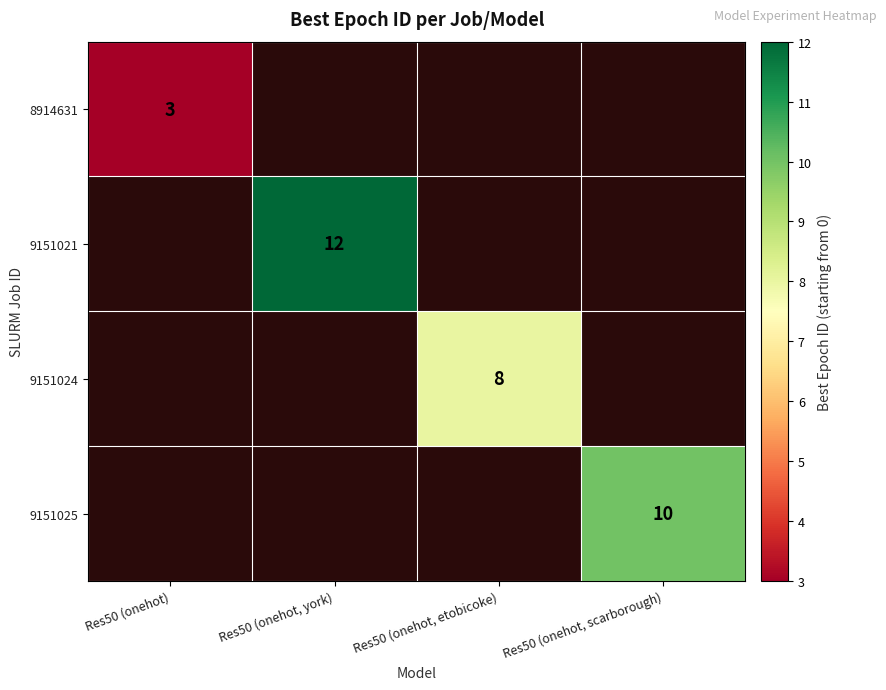

At how many categories does at least one series exceed 6?

3